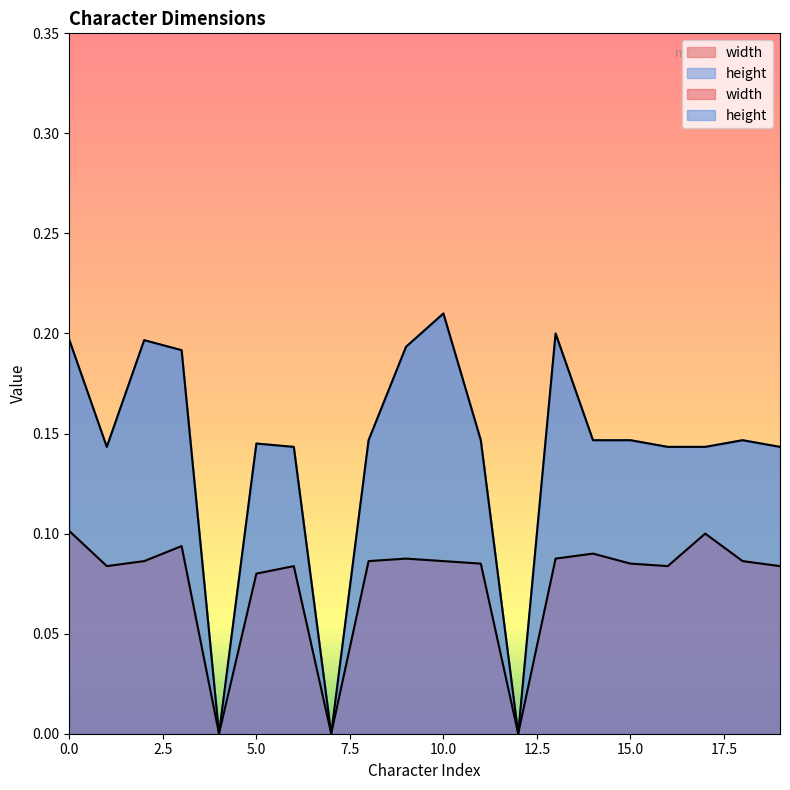

What is the difference between the maximum and minimum values in the height series?

0.2